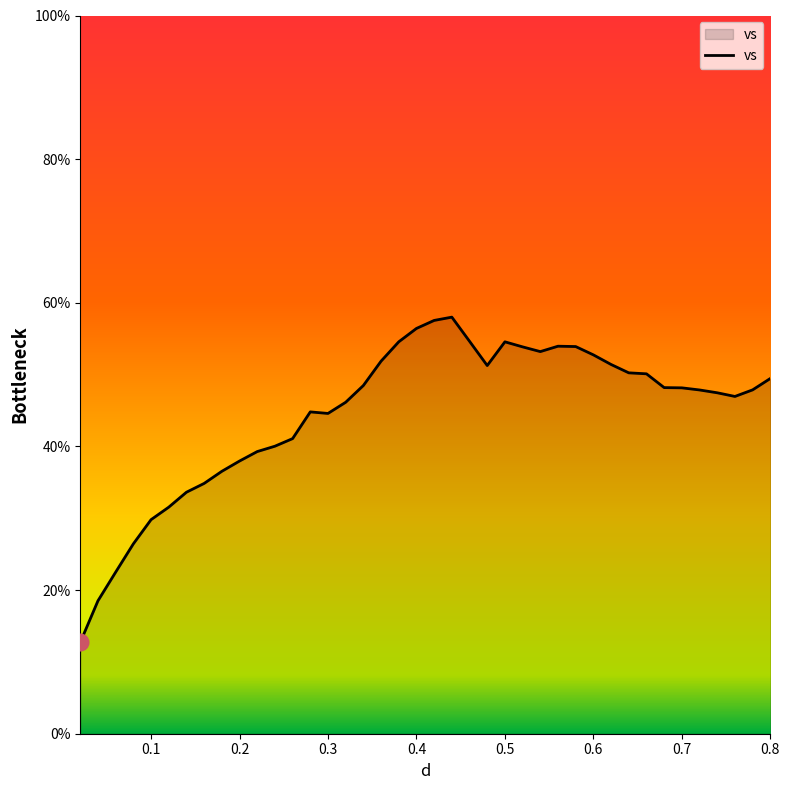

What is the greatest value displayed?

58.0